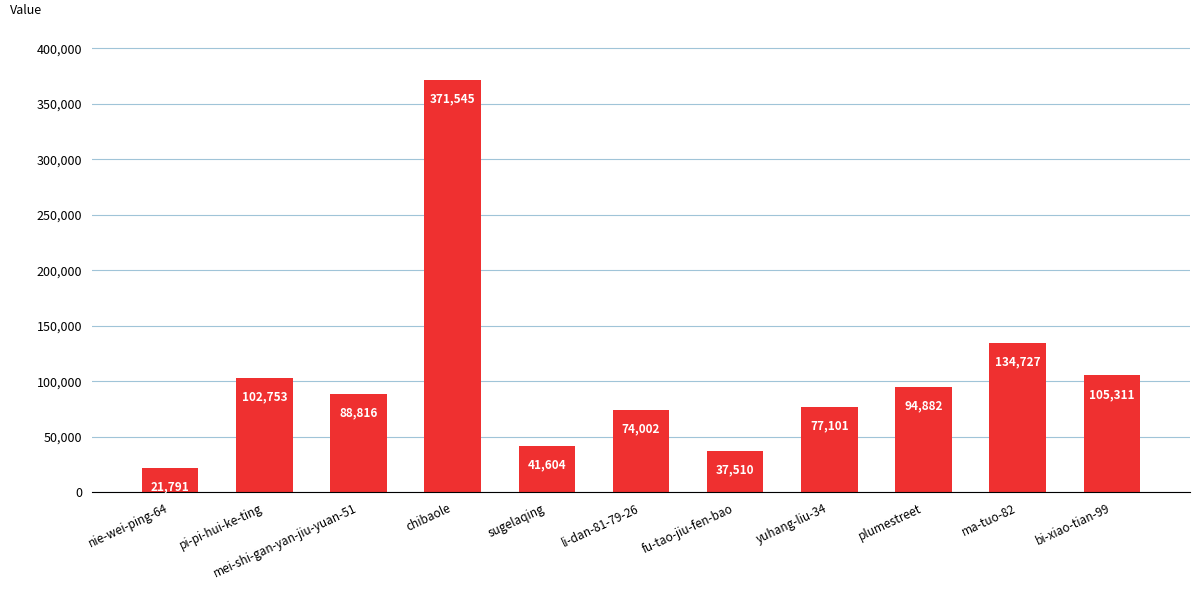

What is the smallest value displayed?

21791